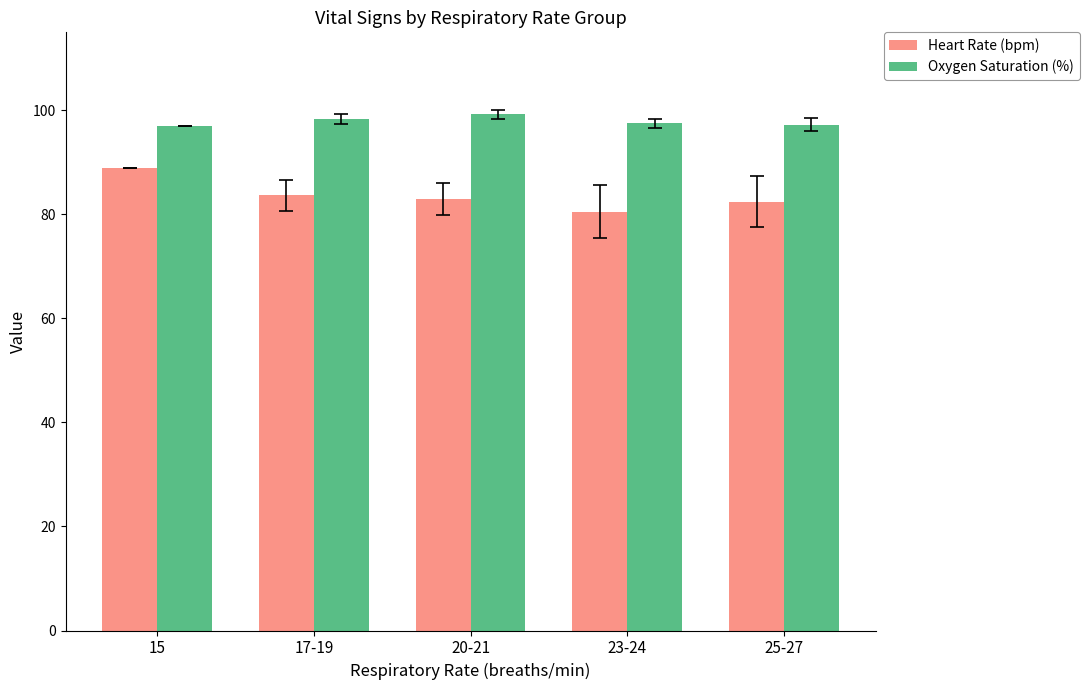

What value does the Oxygen Saturation (%) series have at 25-27?

97.2